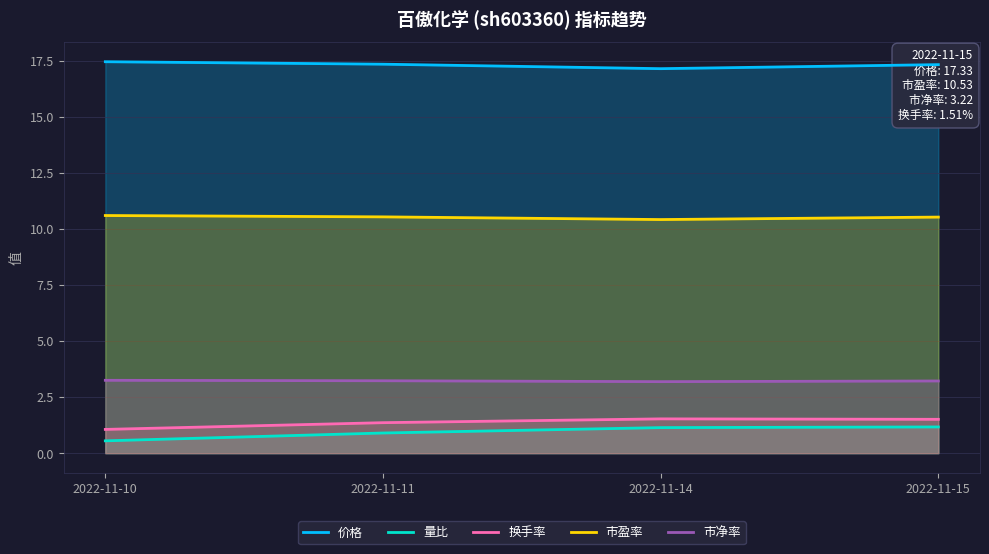

What is the difference between the maximum and minimum values in the 市净率 series?

0.1